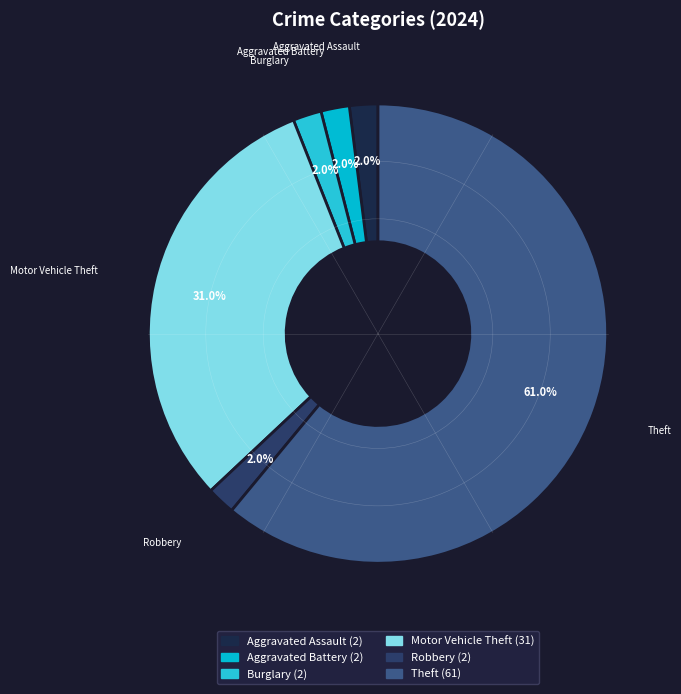

What percentage is NOT represented by Aggravated Battery?

98.0%